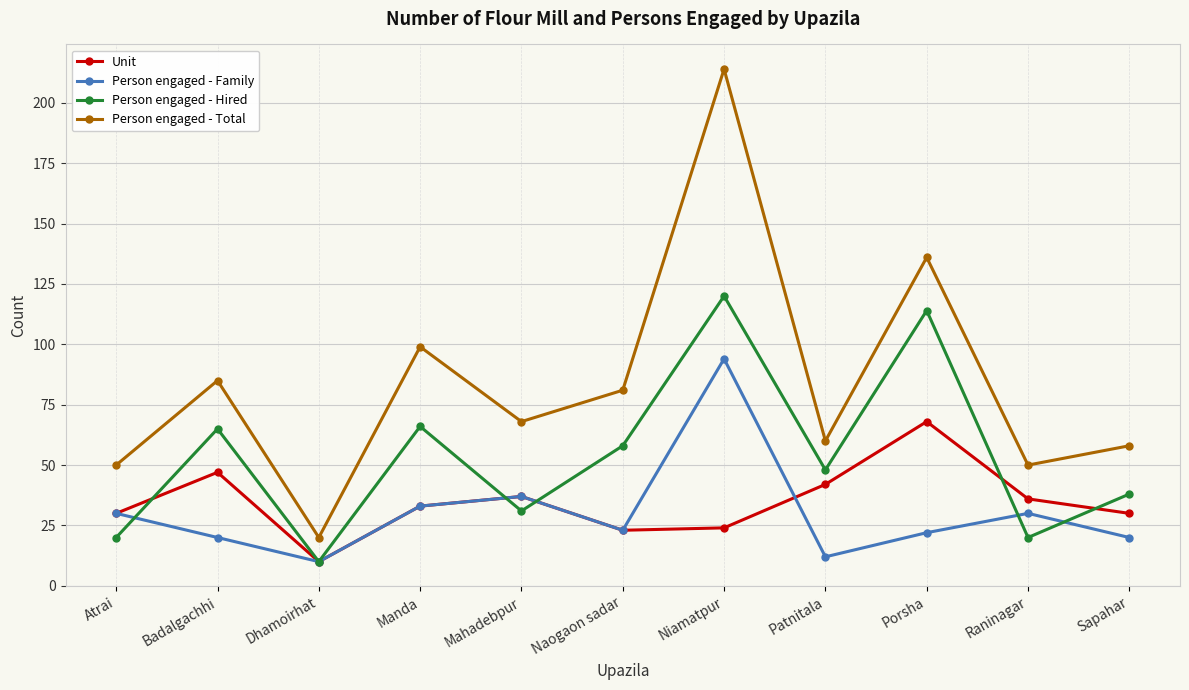

Which series changed the most between Manda and Sapahar?

Person engaged - Total